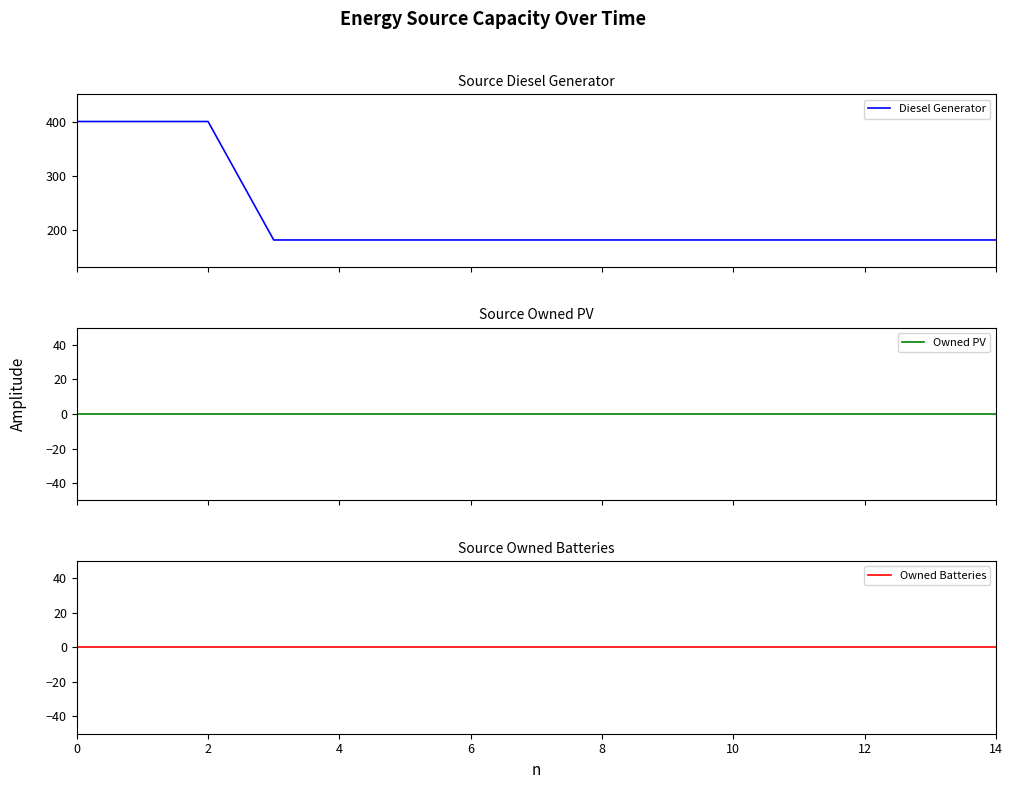

Is the value of Diesel Generator at 12 greater than the value of Owned Batteries at 10?

Yes